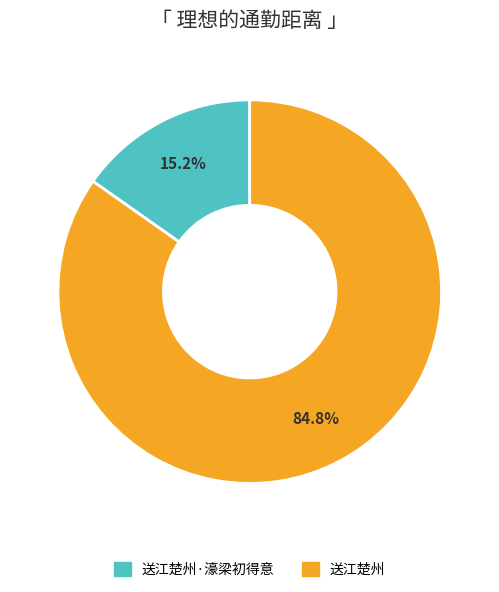

Is there any slice that represents more than half of the pie?

Yes